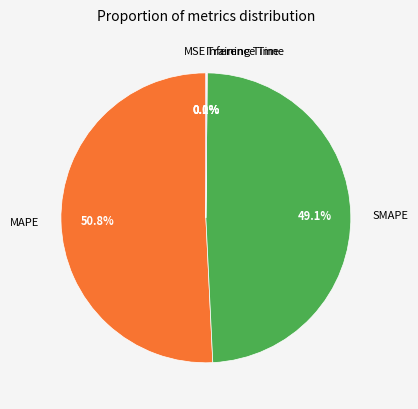

Rank the categories by value from lowest to highest.

MSE, Training Time, Inference Time, SMAPE, MAPE